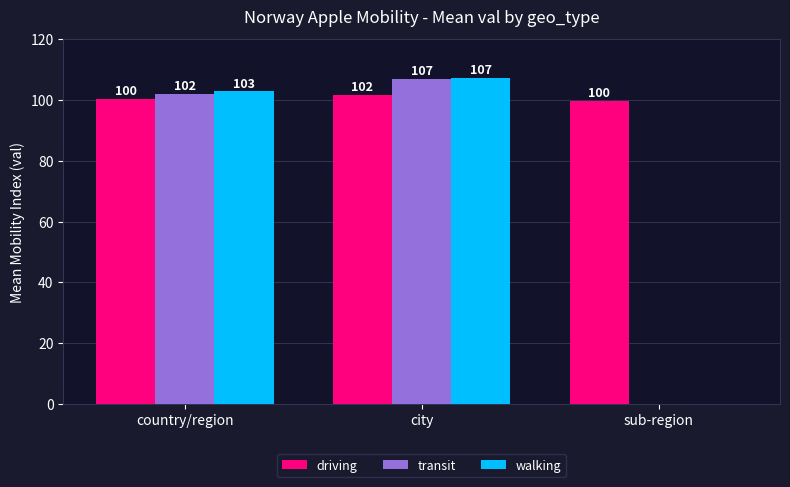

Which series has the largest total across all categories?

driving